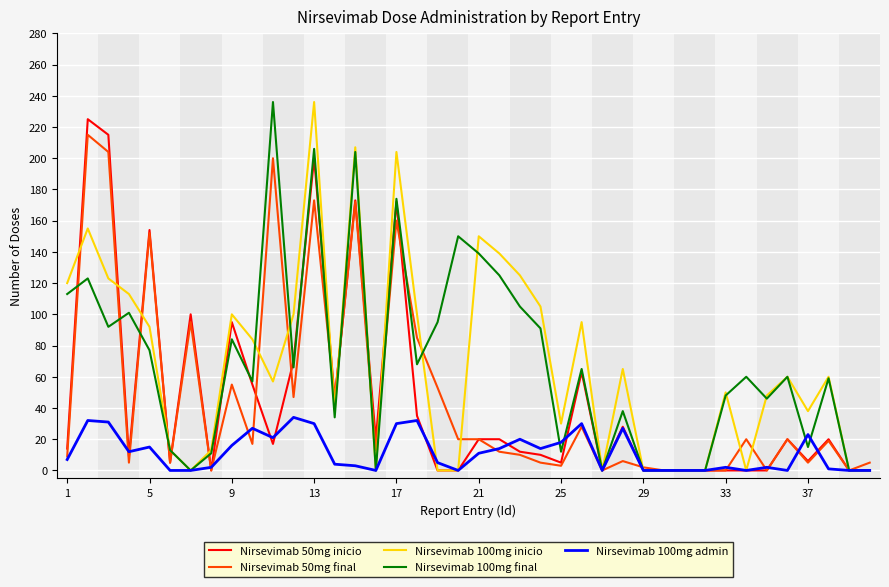

What is the greatest value displayed?

236